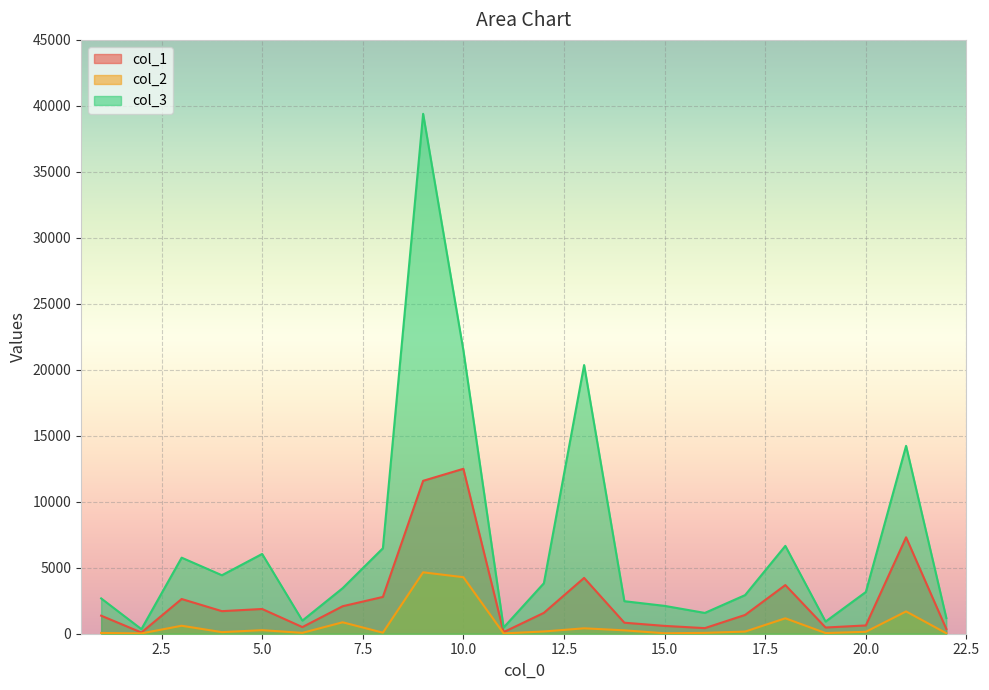

Which series has the largest total across all categories?

col_3